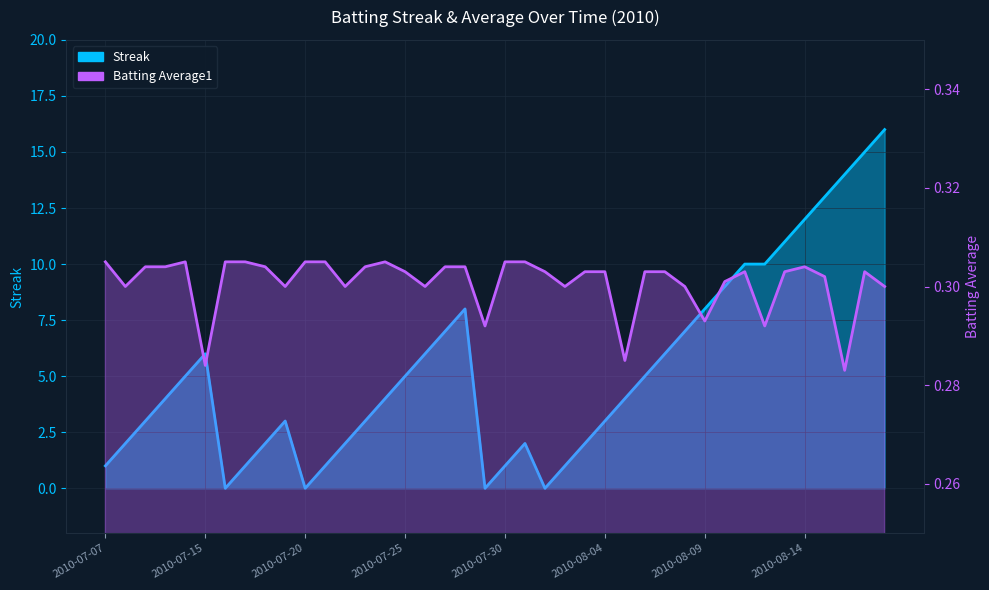

Where is Streak nearest to the value 8?

2010-07-28